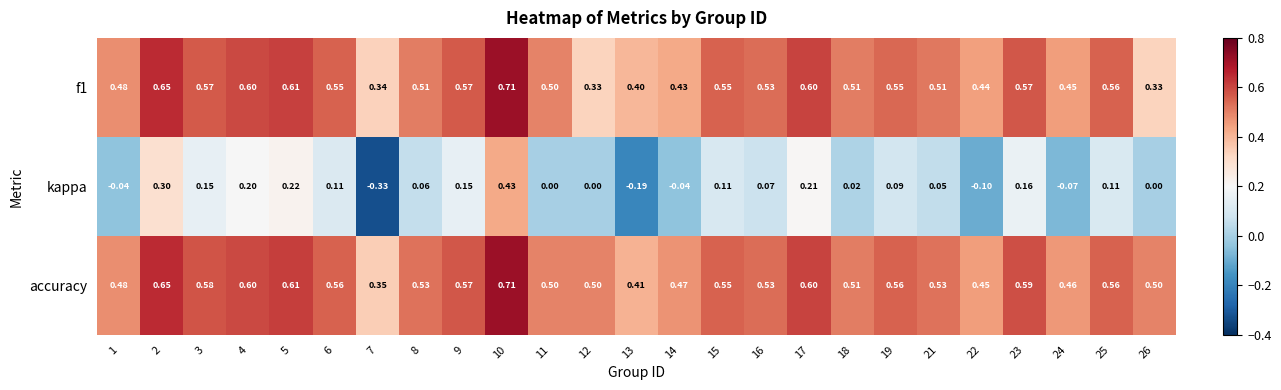

Which series has the widest spread of values?

kappa